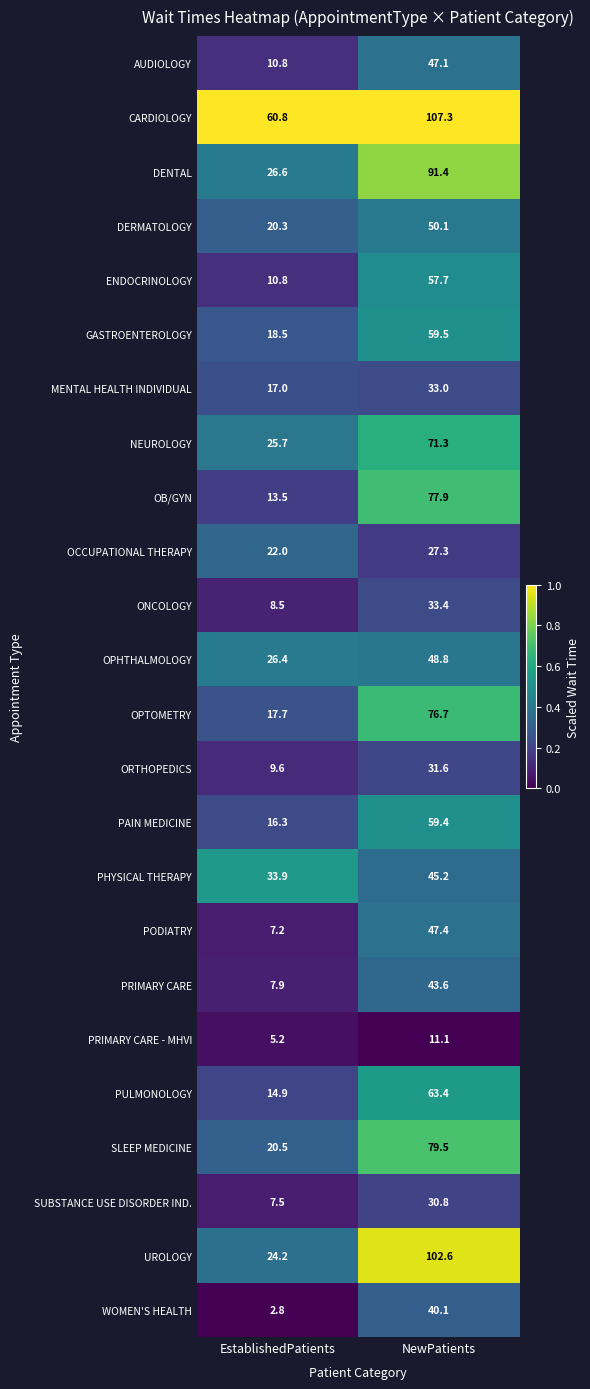

What value does the OCCUPATIONAL THERAPY series have at EstablishedPatients?

22.0